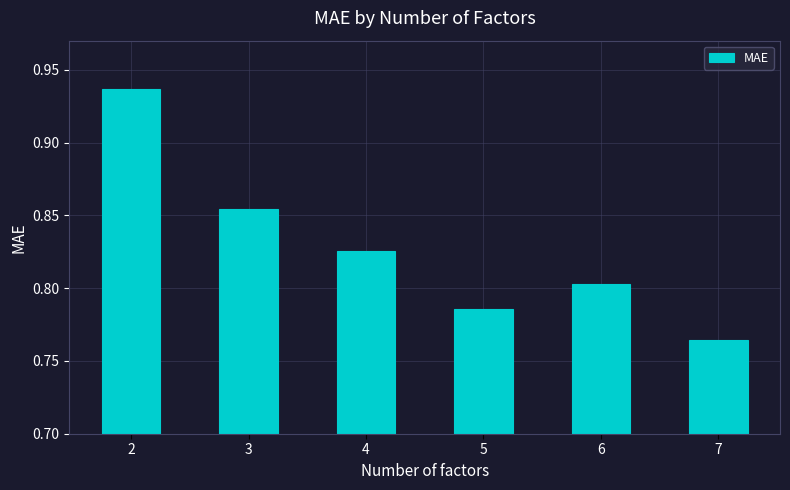

The value at 5 is 0.3. True or false?

False